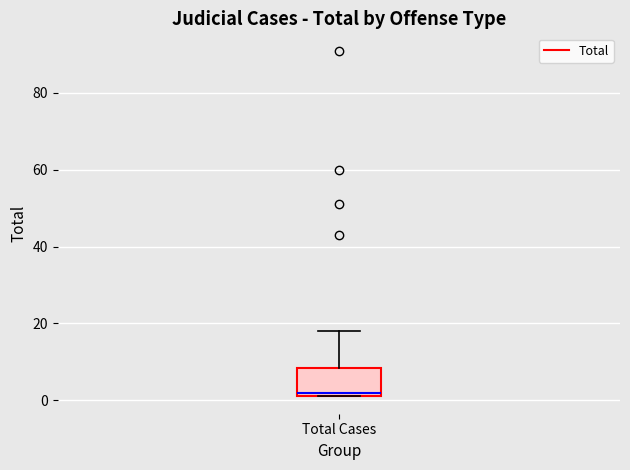

Read this box plot against the y-axis: the position of the median line, the range covered by the box, and the ends of both whiskers. The values are not printed on the chart, so give them approximately, as read against the axis.

median 2 (just above the box's lower edge), box 2 to 8, whiskers 2 to 18